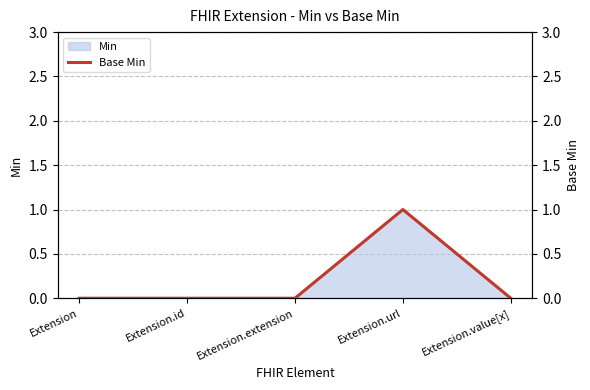

How many values are between 0 and 1?

5